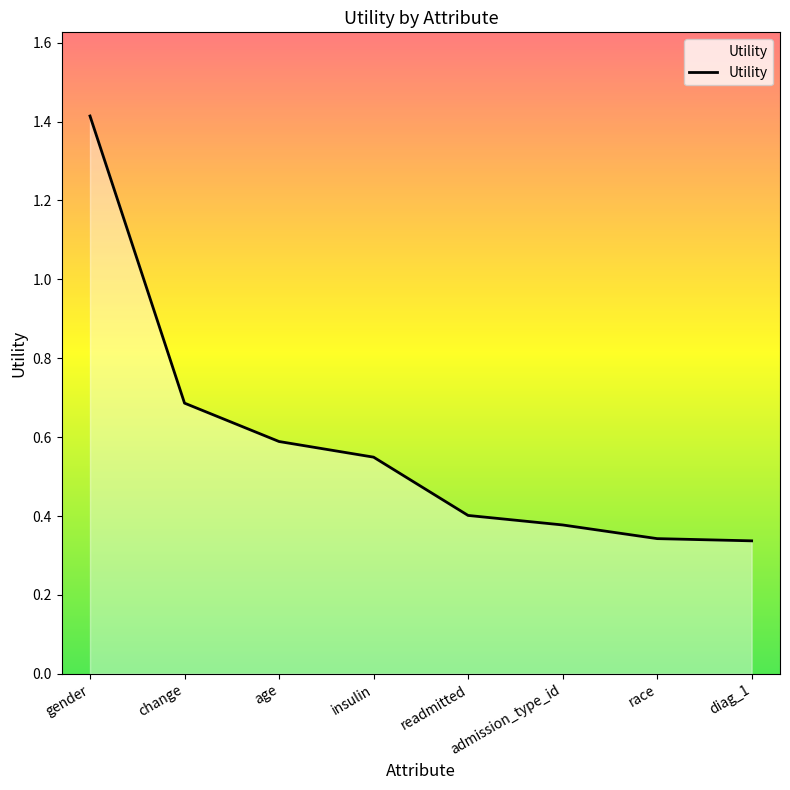

Count the values in the range 0 to 1.

7